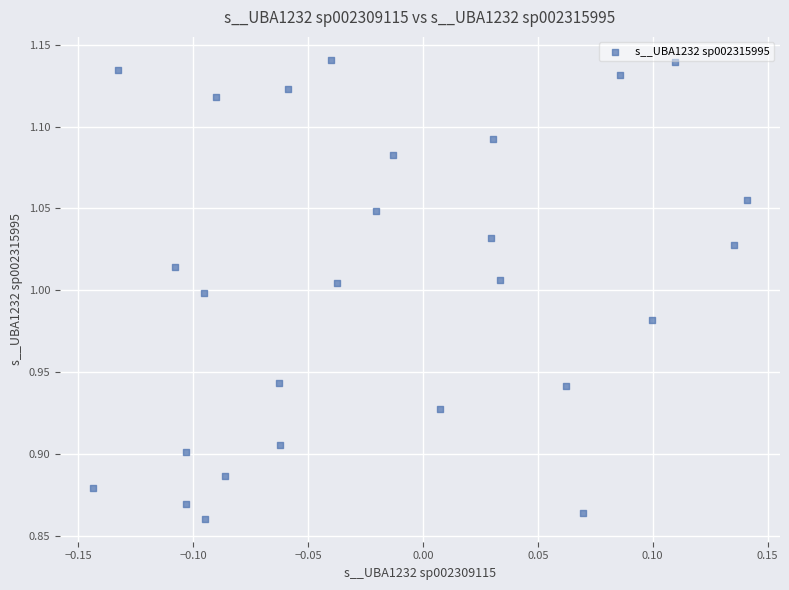

What is the range of Y values (max minus min)?

0.3